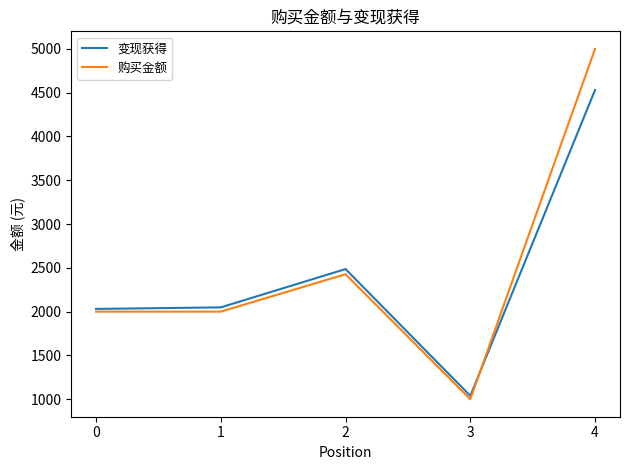

Does the chart have visible grid lines?

No